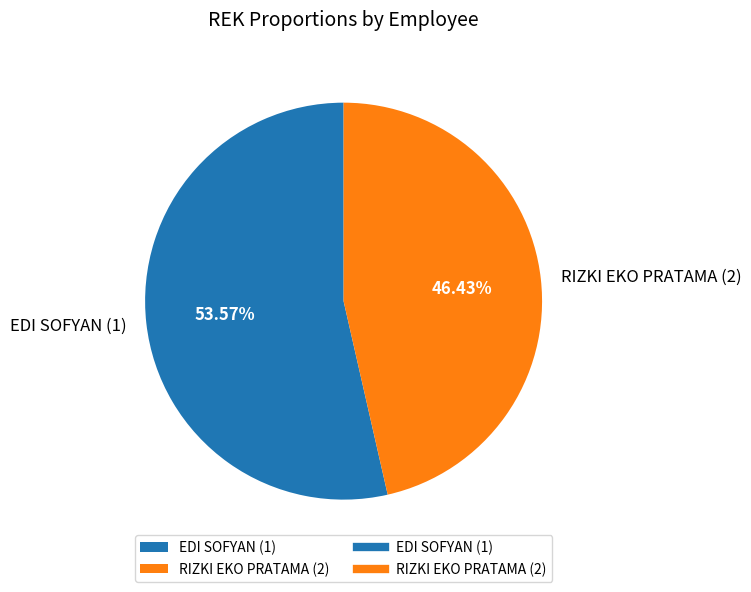

The EDI SOFYAN (1) slice represents 45% of the pie. True or false?

False